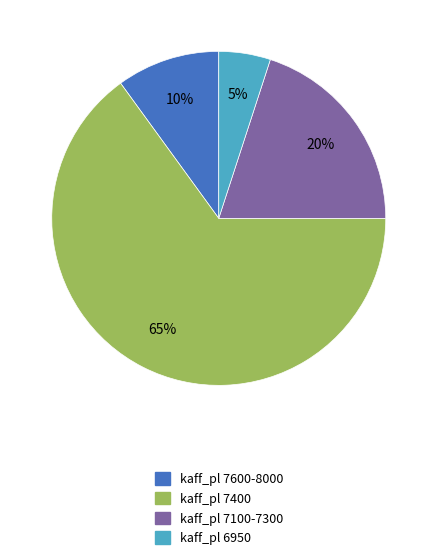

What is the majority slice?

kaff_pl 7400